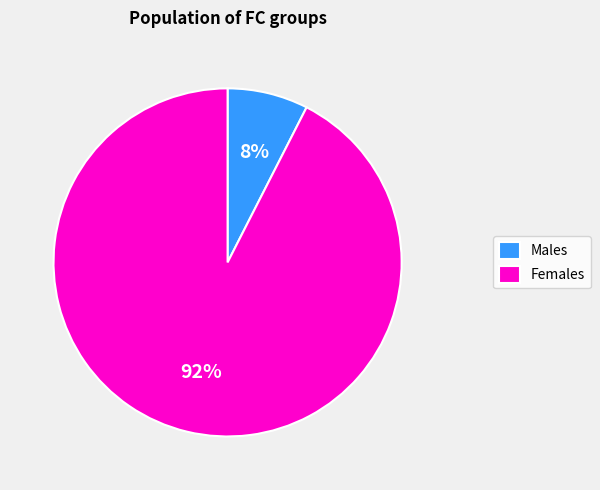

Which has a higher value, Females or Males?

Females